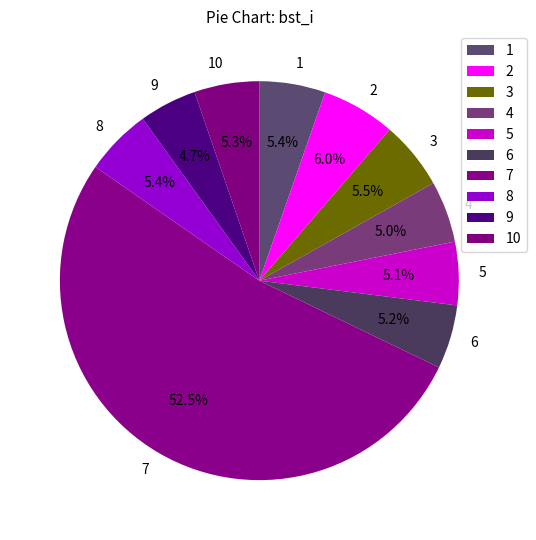

Which slice is the largest?

7